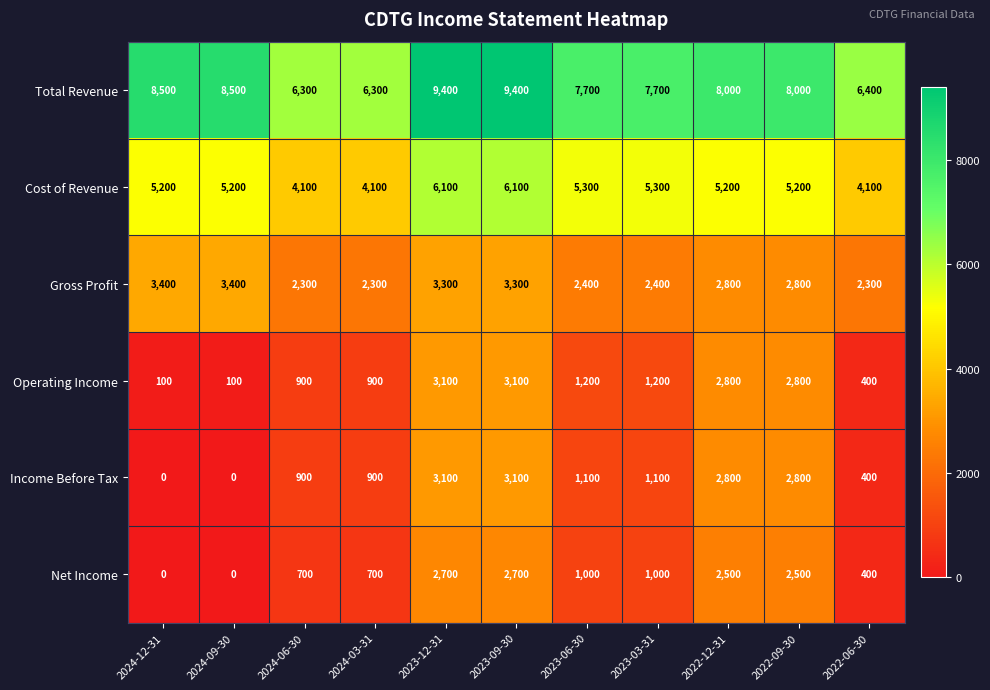

What is the lowest value of the Cost of Revenue series?

4100